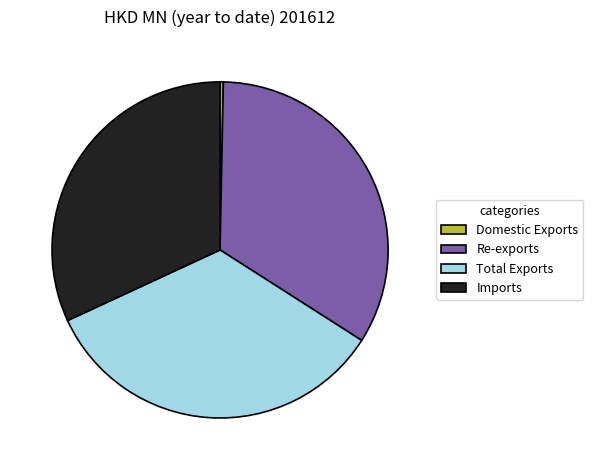

How many slices are in this pie chart?

4